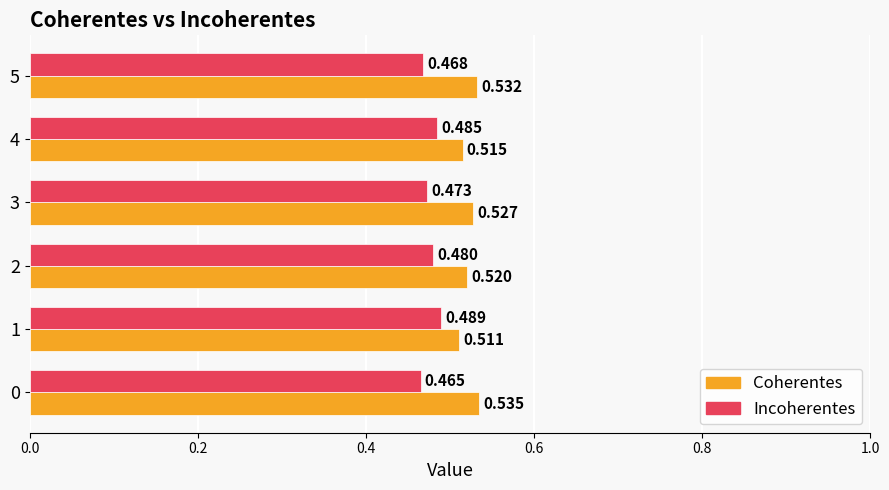

Is the value of Coherentes at 1 greater than the value of Incoherentes at 2?

Yes